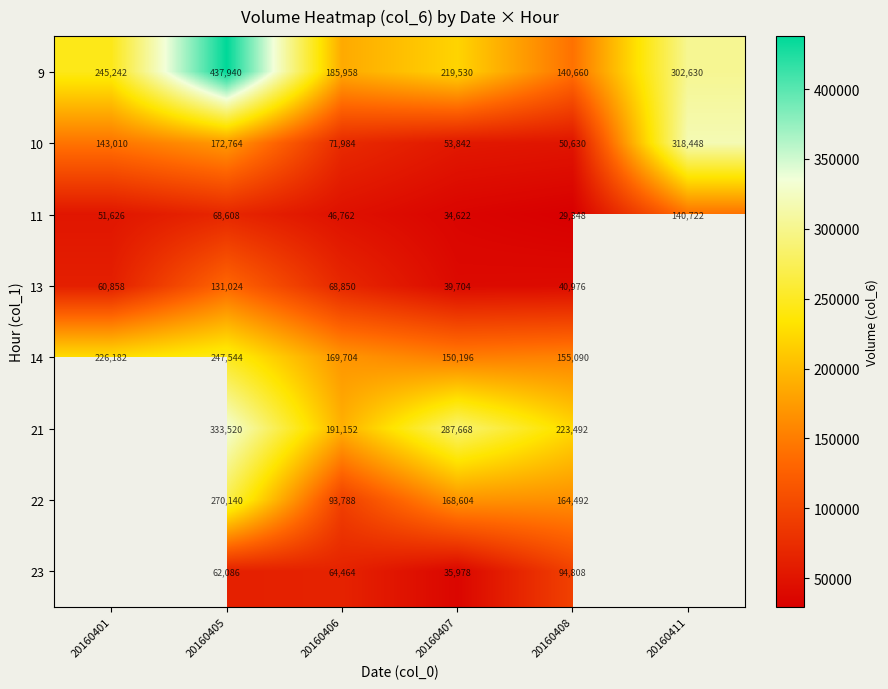

How many values in the 11 series are below 51626?

3